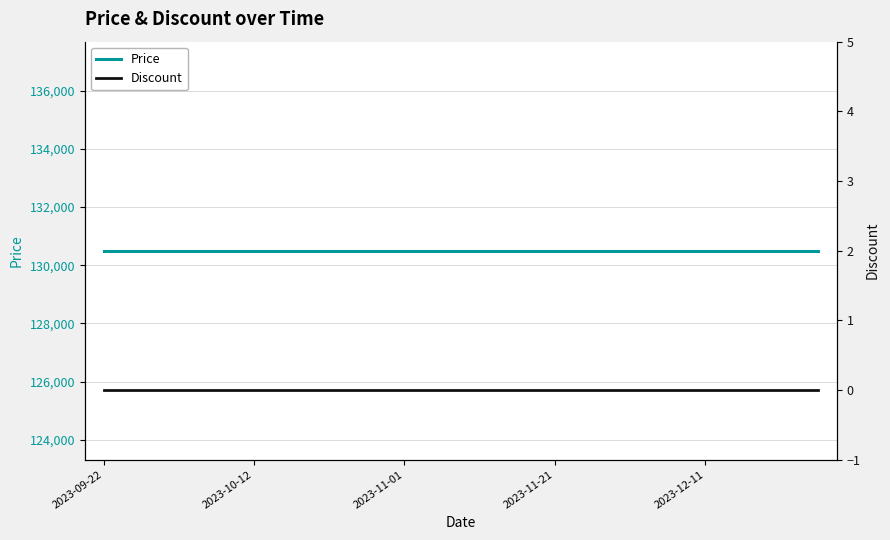

What is the greatest value displayed?

130500